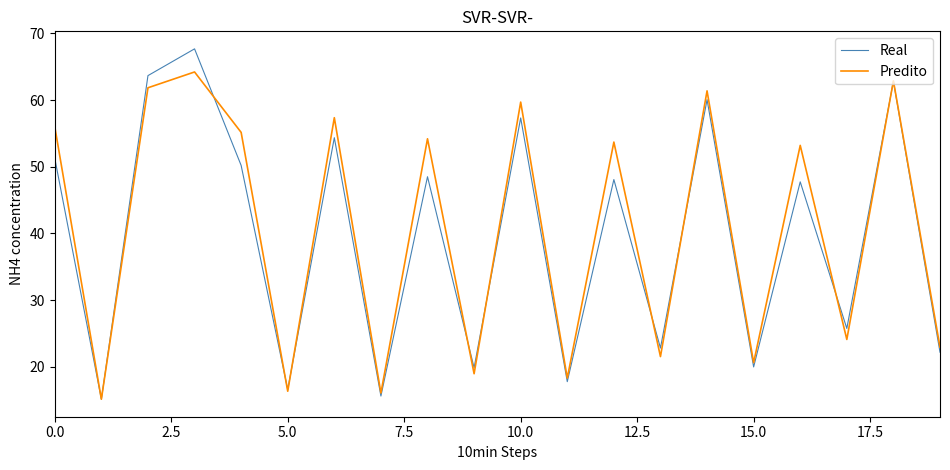

List the series in order of their peak value, highest first.

Real, Predito